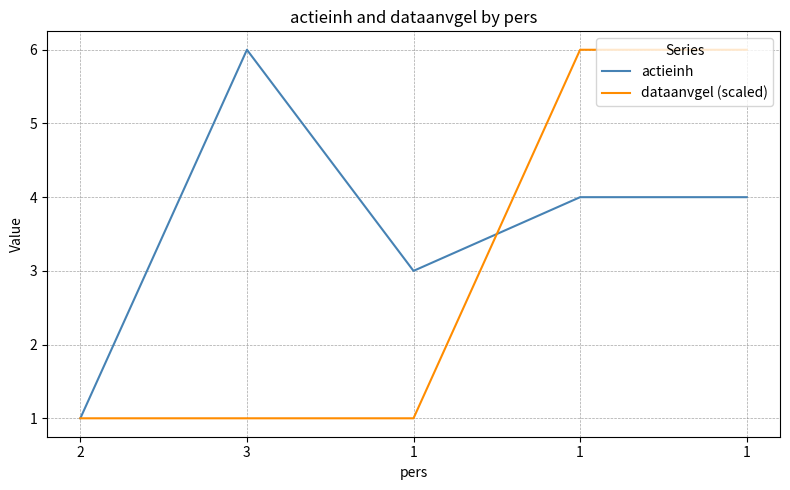

At which label is dataanvgel (scaled) closest to 3?

2